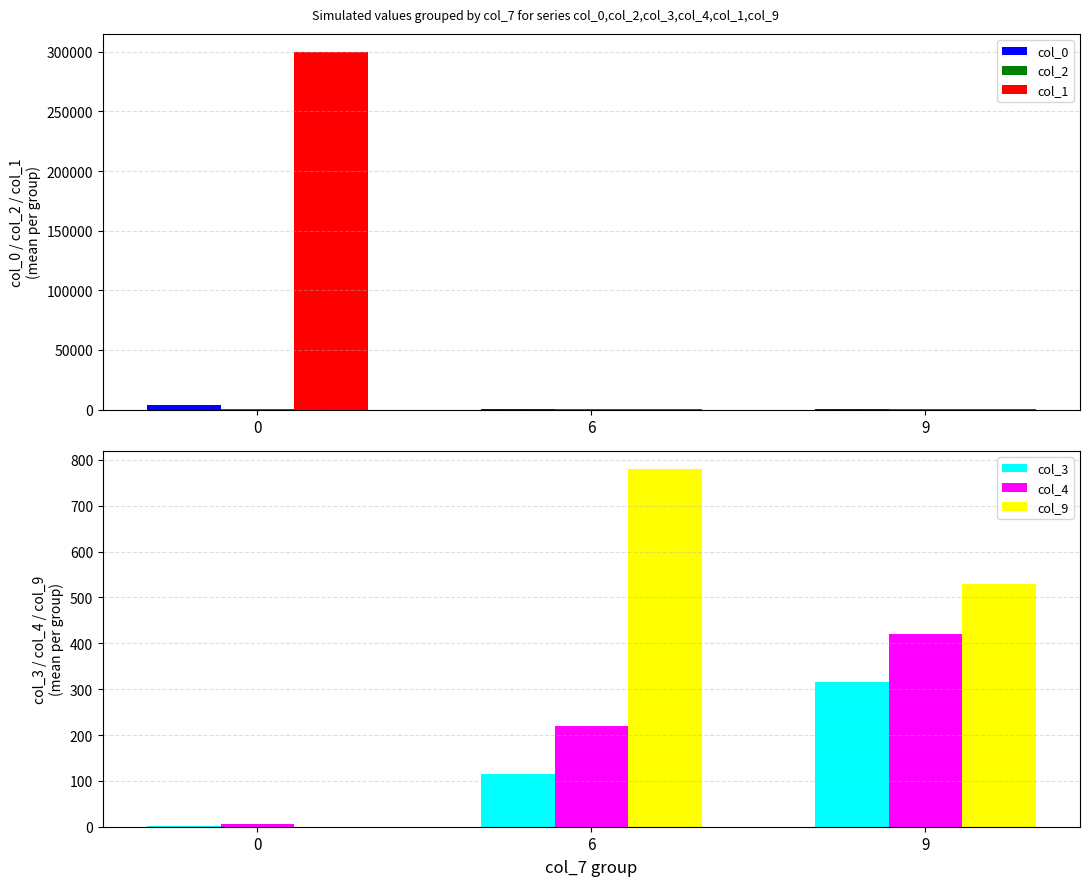

Is the value of col_2 at 6 greater than the value of col_1 at 0?

No